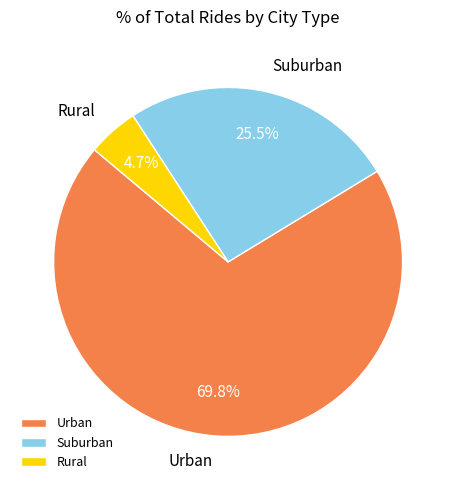

Rank the categories by value from highest to lowest.

Urban, Suburban, Rural